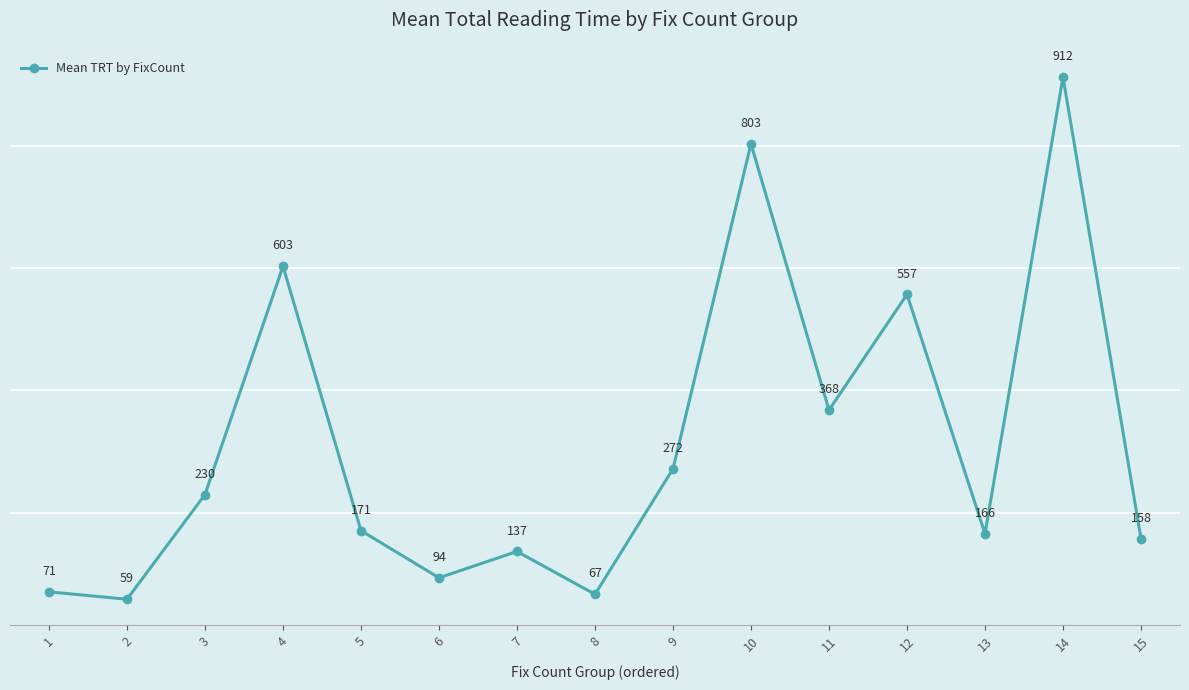

What is the value of the 8th point from the left?

67